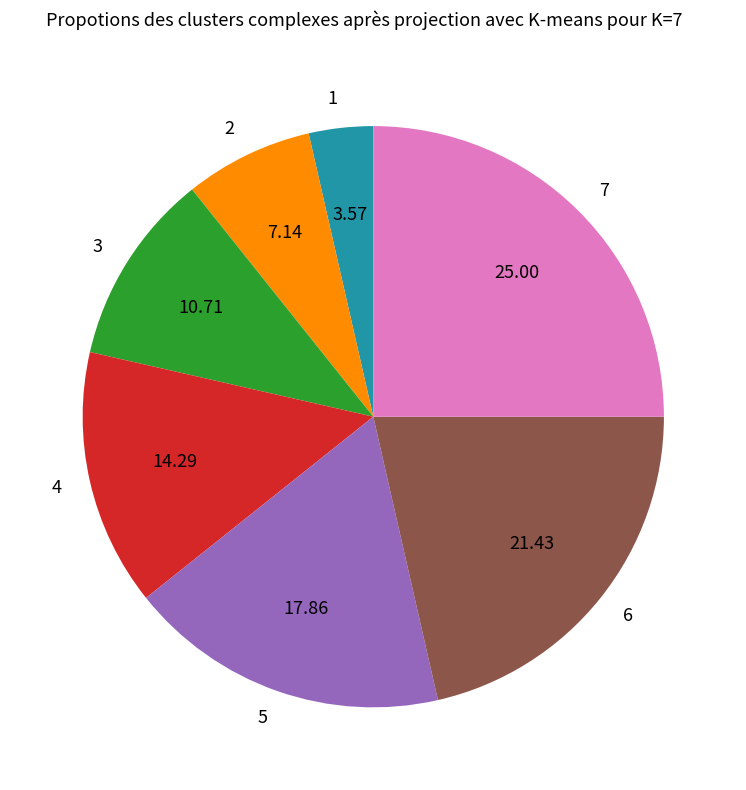

Is there a majority slice in this chart?

No